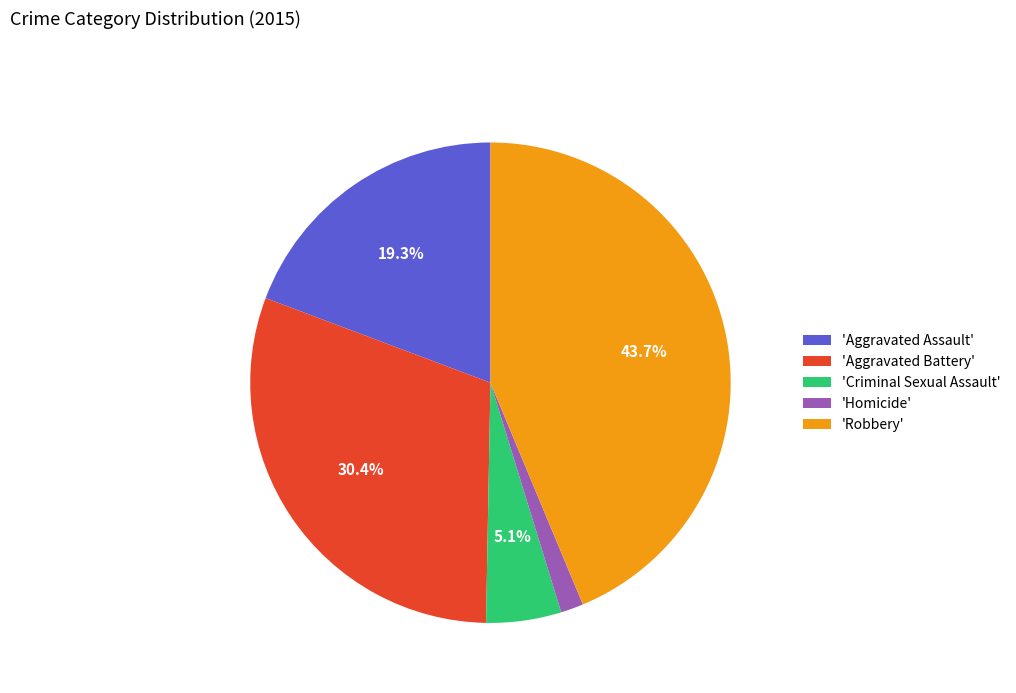

Which category has the biggest portion of the pie?

'Robbery'